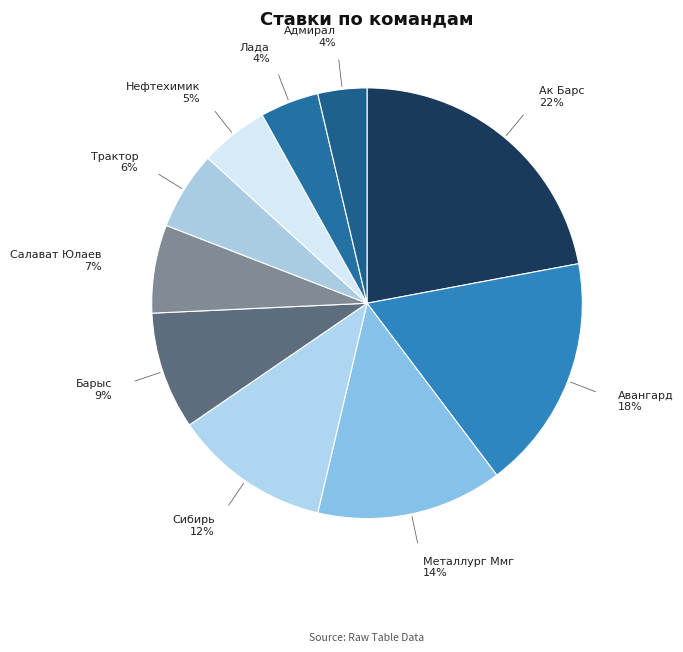

How many slices are in this pie chart?

10